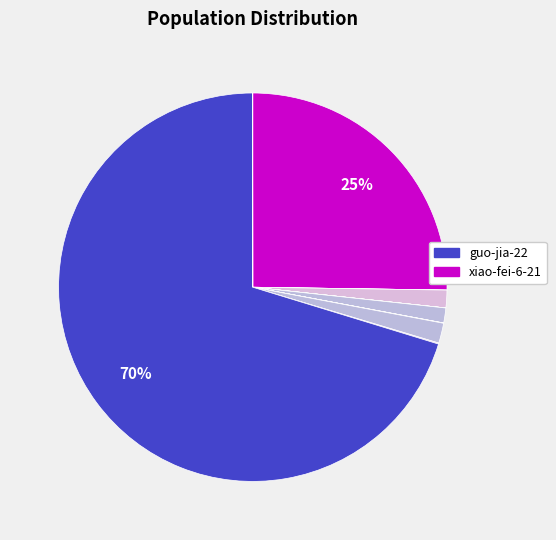

How many slices are in this pie chart?

12